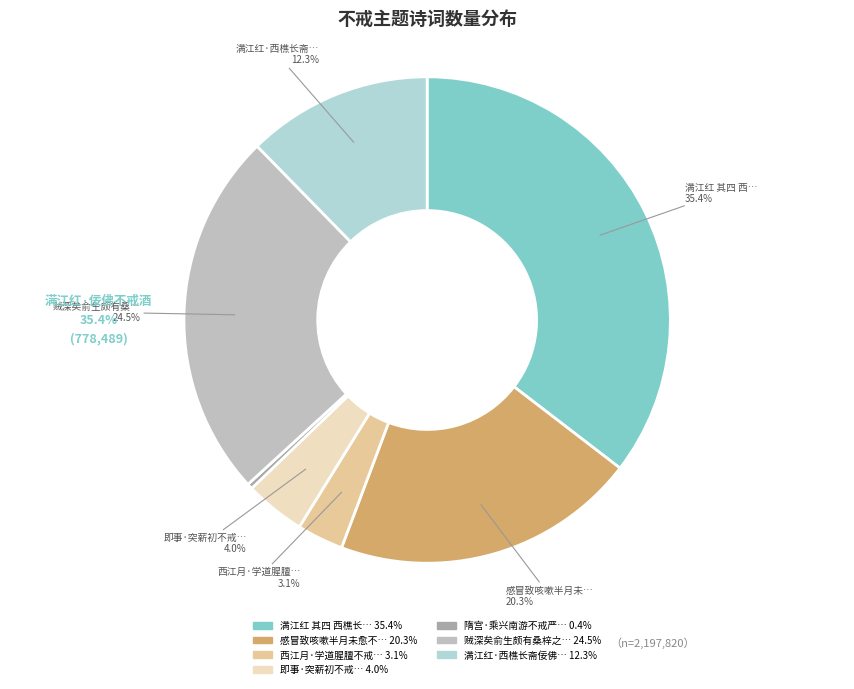

Does any single category account for the majority?

No